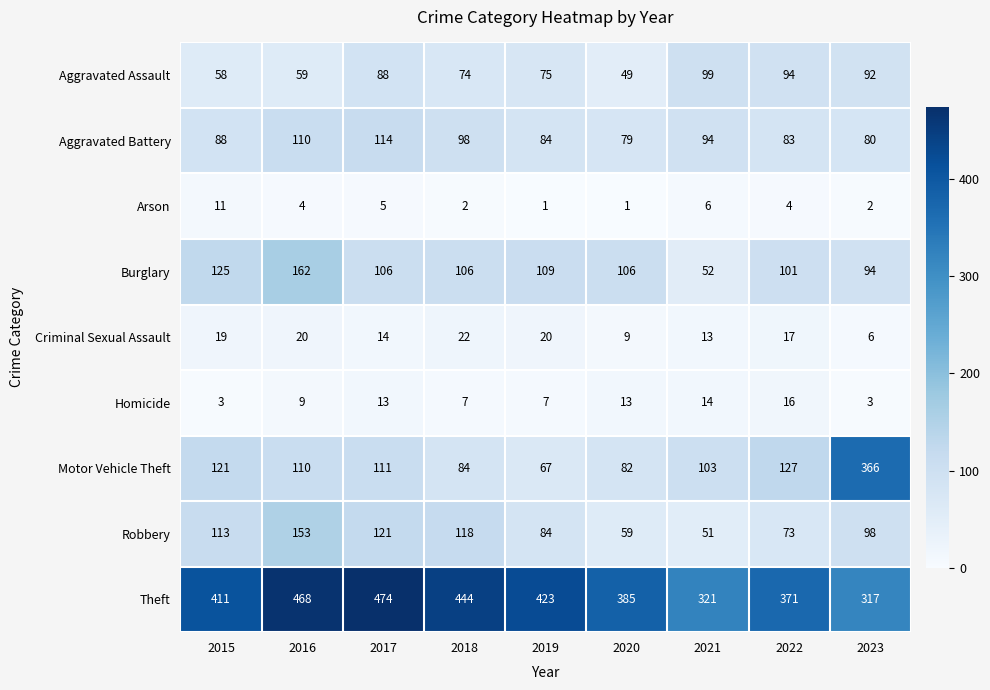

At how many categories does at least one series exceed 273?

9